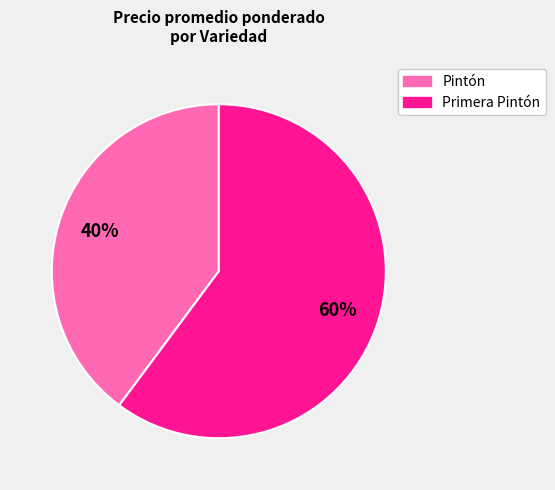

Is there any slice that represents more than half of the pie?

Yes